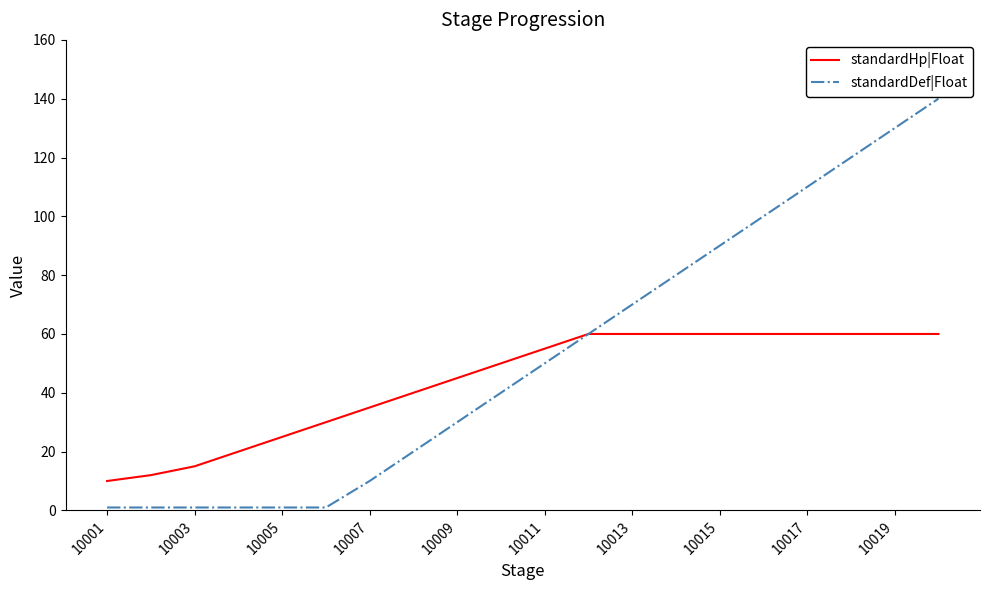

How many standardHp|Float values are between 30 and 60?

15